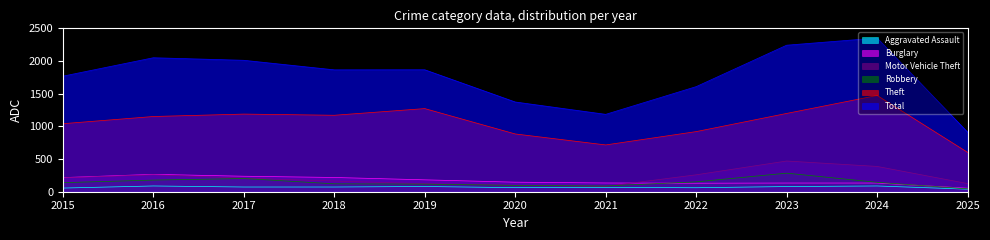

What is the difference between the maximum and minimum values in the Total series?

1441